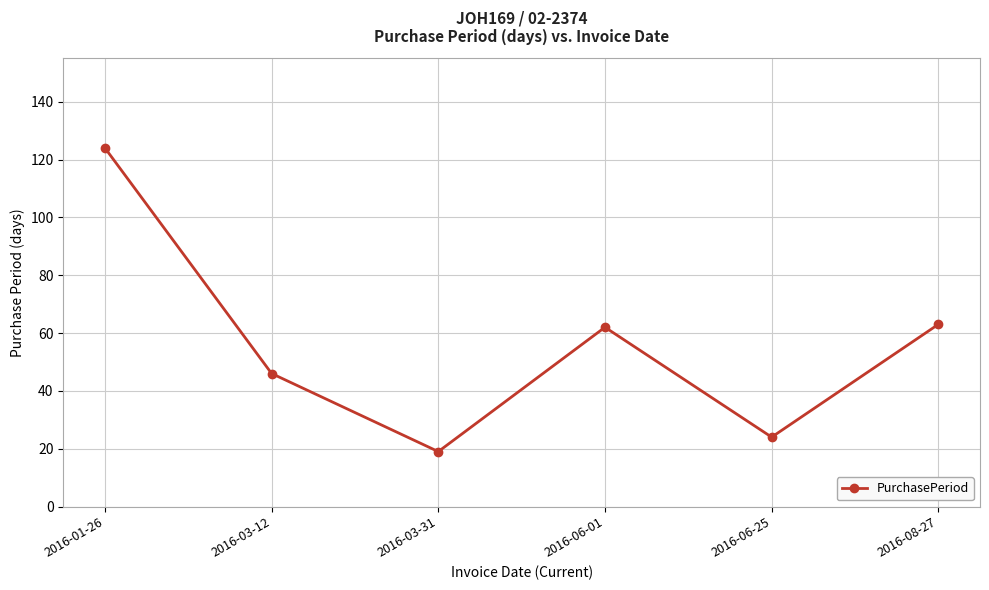

Between 2016-03-31 and 2016-06-01, which is larger?

2016-06-01